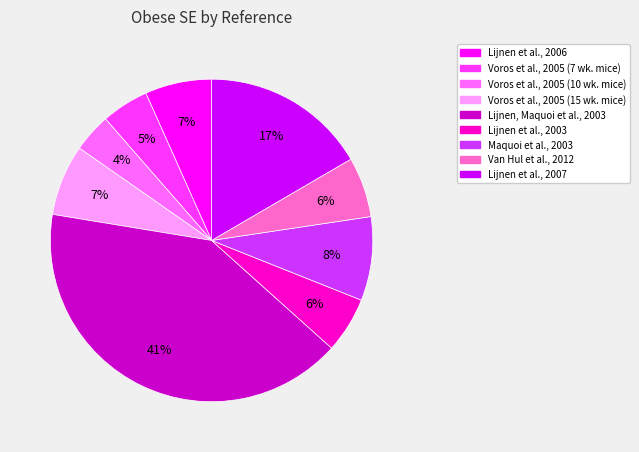

What percentage is the Lijnen et al., 2006 slice, to the nearest percent?

7%